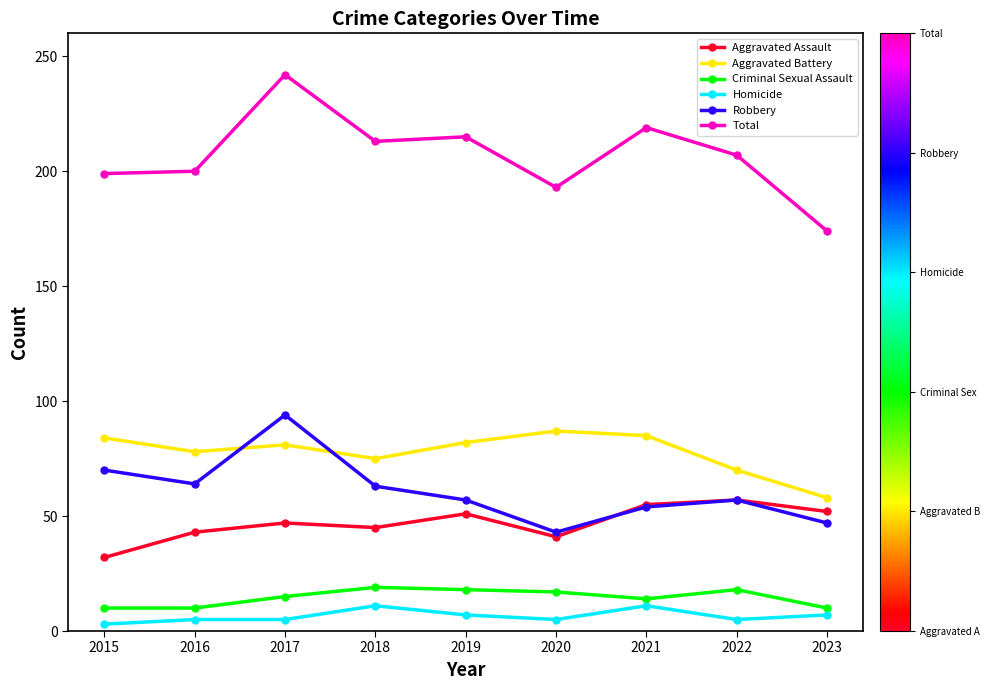

Is the value of Aggravated Battery at 2022 greater than the value of Homicide at 2023?

Yes